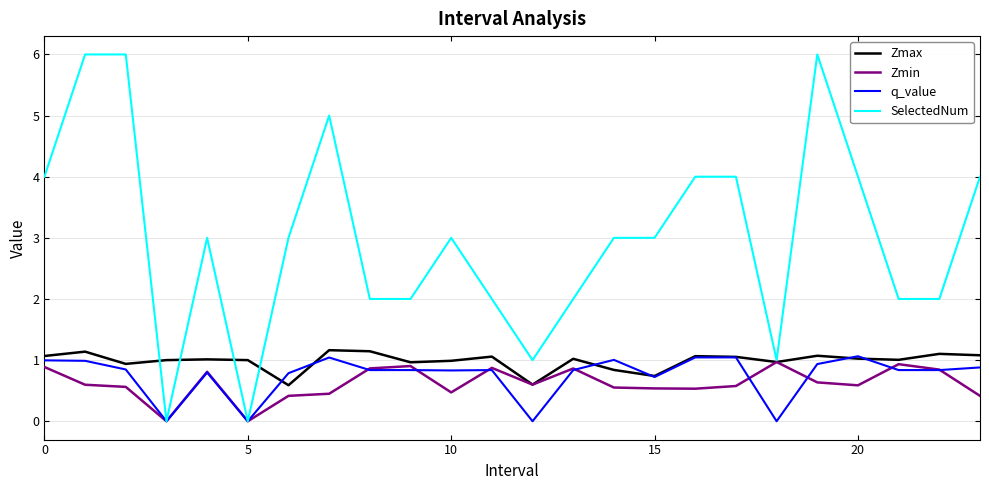

What is the maximum value shown in the chart?

6.0